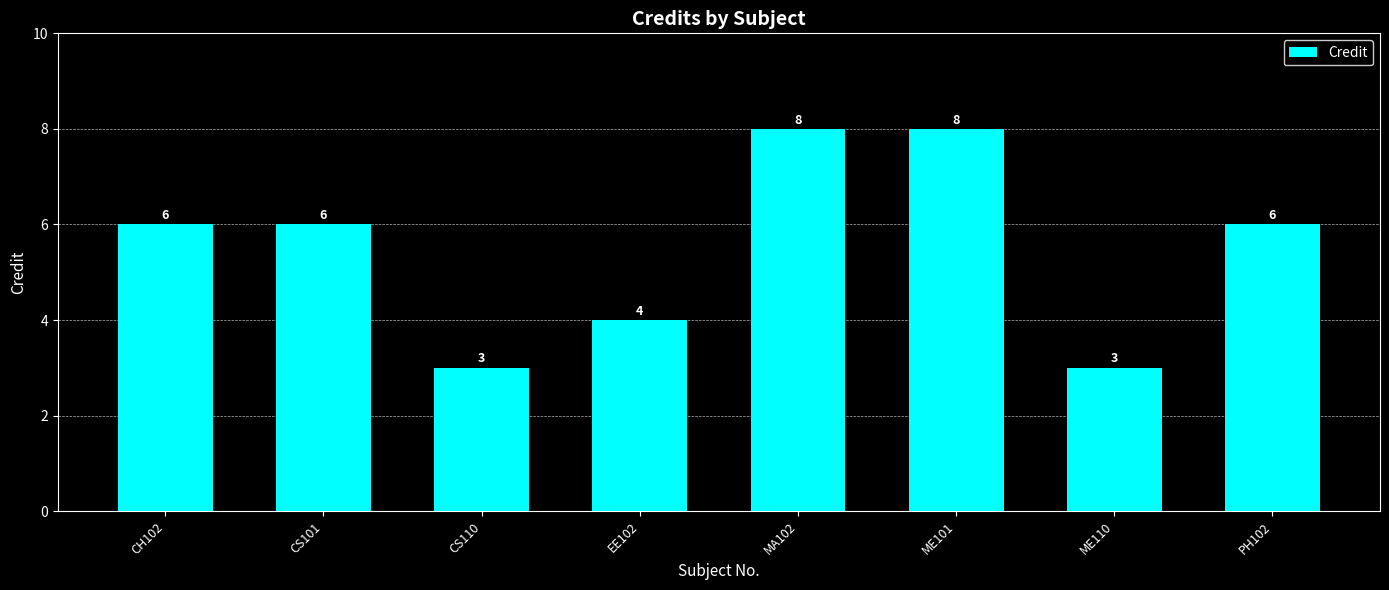

Are the bars grouped side by side (vs. stacked)?

No